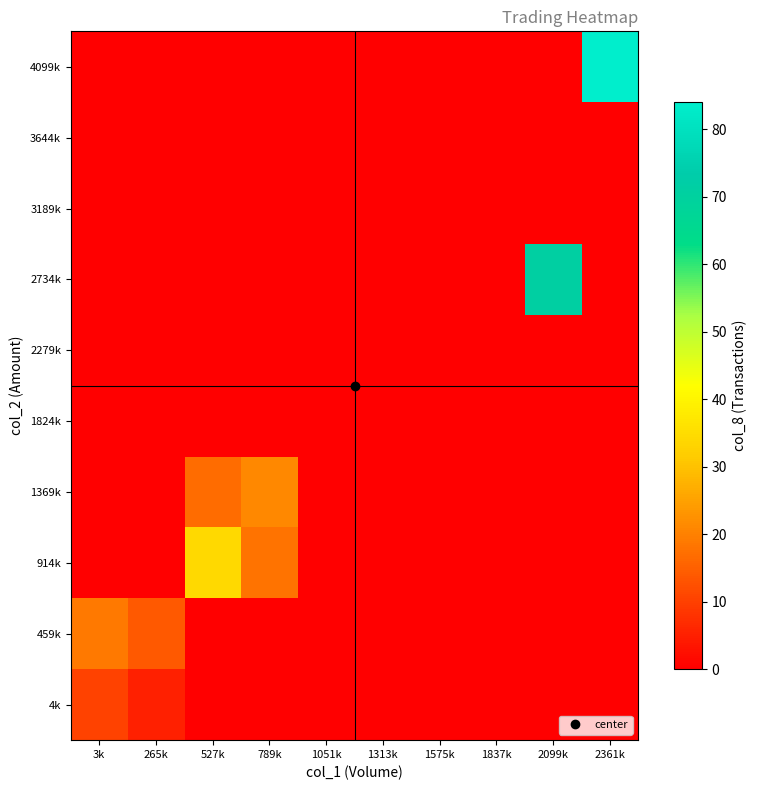

At 265k, list the series in order from largest to smallest.

459k, 4k, 914k, 1369k, 1824k, 2279k, 2734k, 3189k, 3644k, 4099k